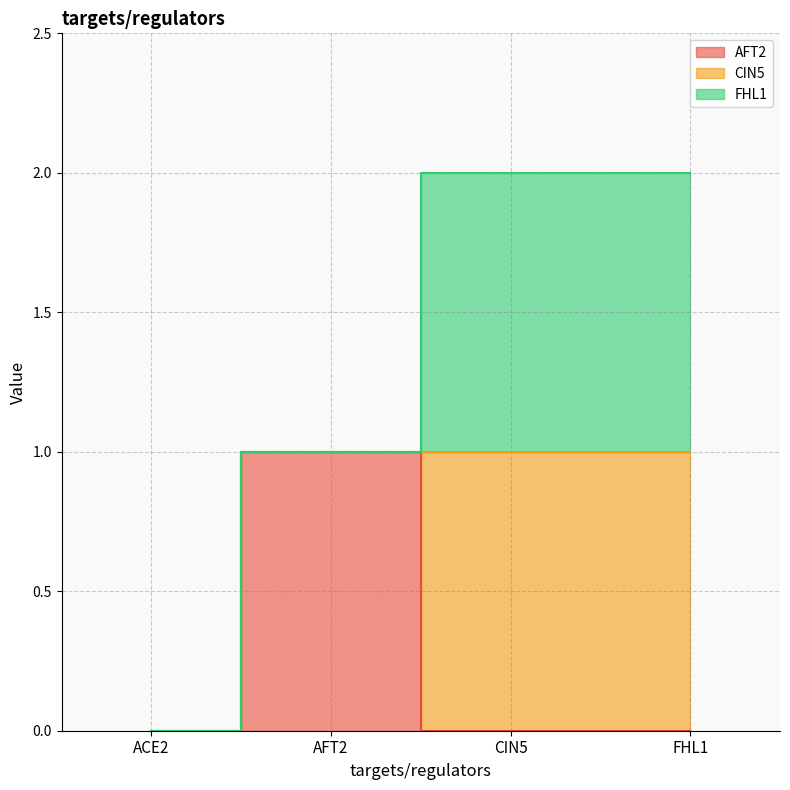

At how many categories does at least one series exceed 0?

3